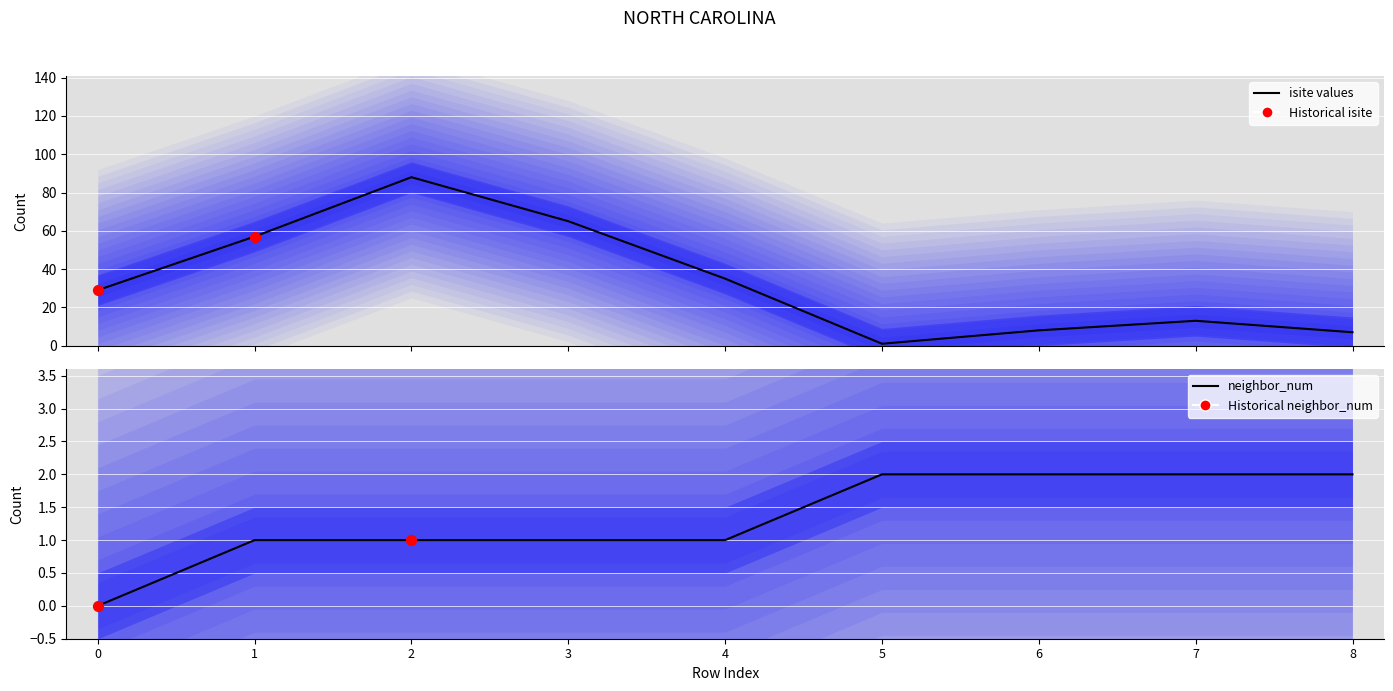

Which series contains the highest Y value?

isite